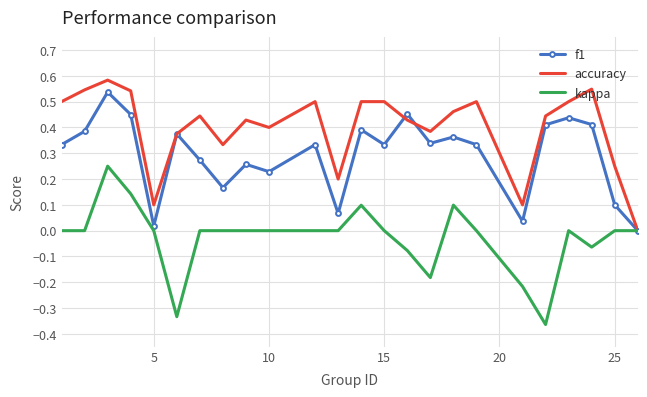

Which series has the largest total across all categories?

accuracy